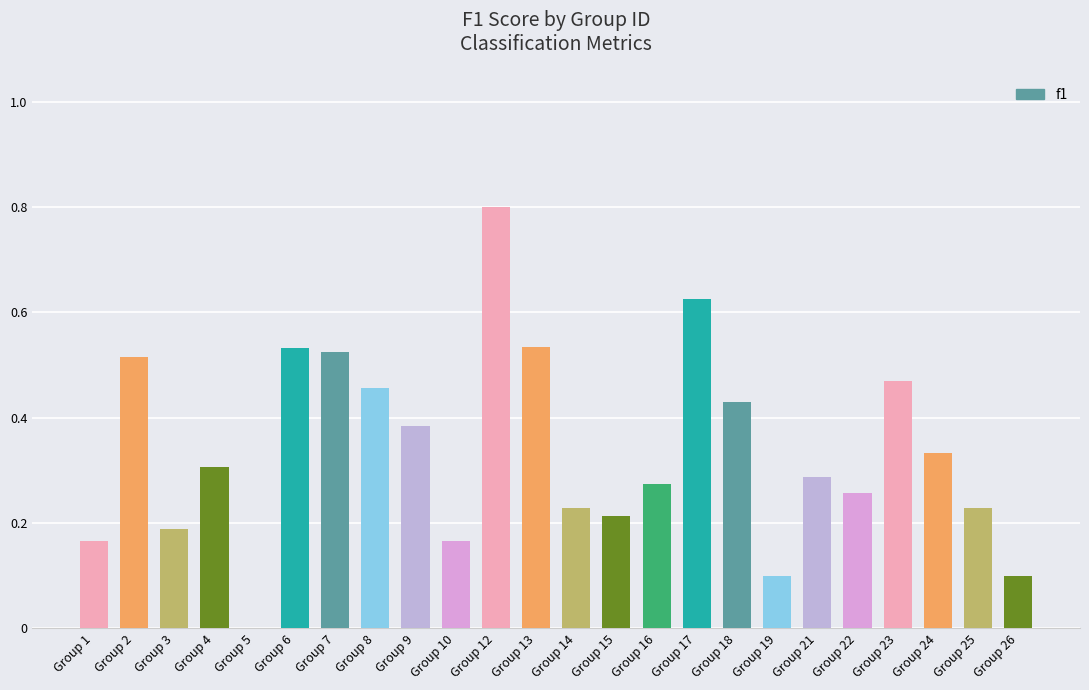

What is the greatest value displayed?

0.8